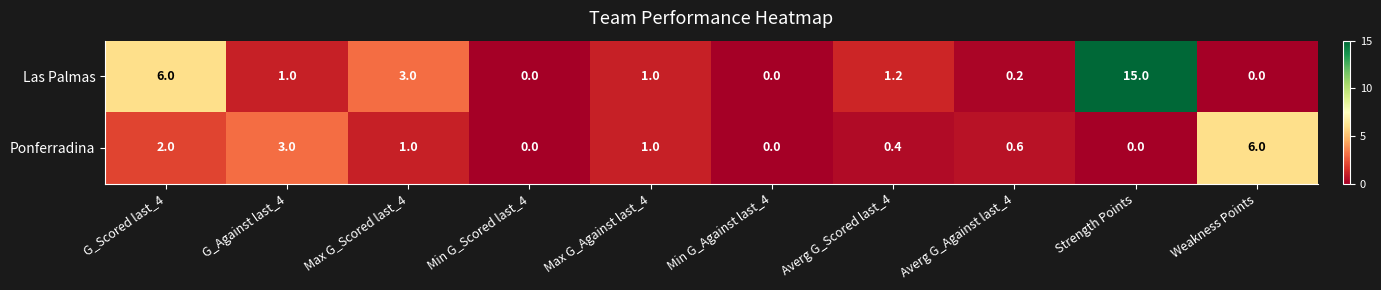

Which series has the widest spread of values?

Las Palmas